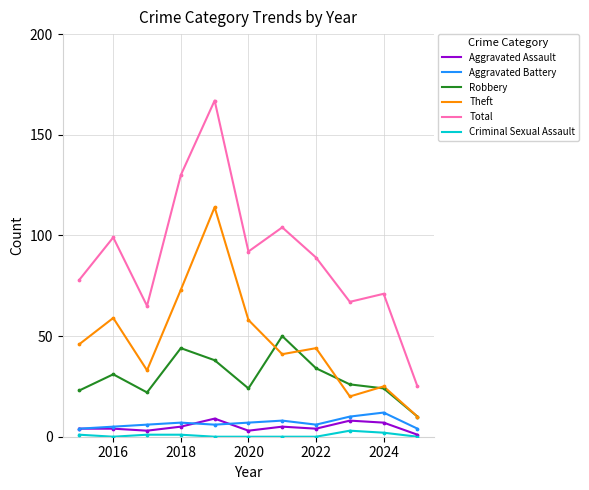

Which series has the largest range (max minus min)?

Total